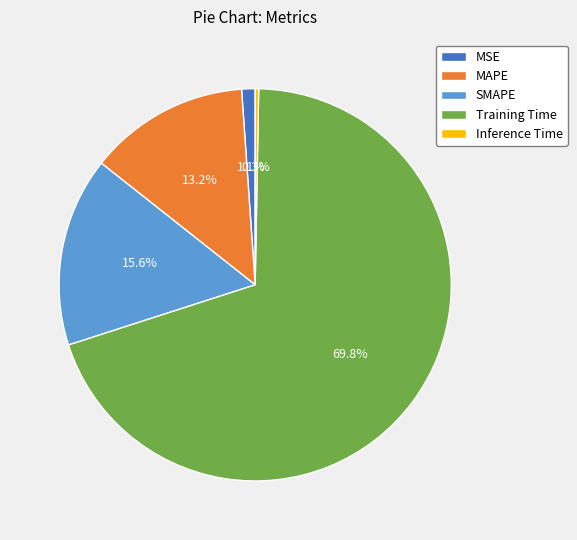

What percentage do Training Time and MAPE together represent?

83.0%